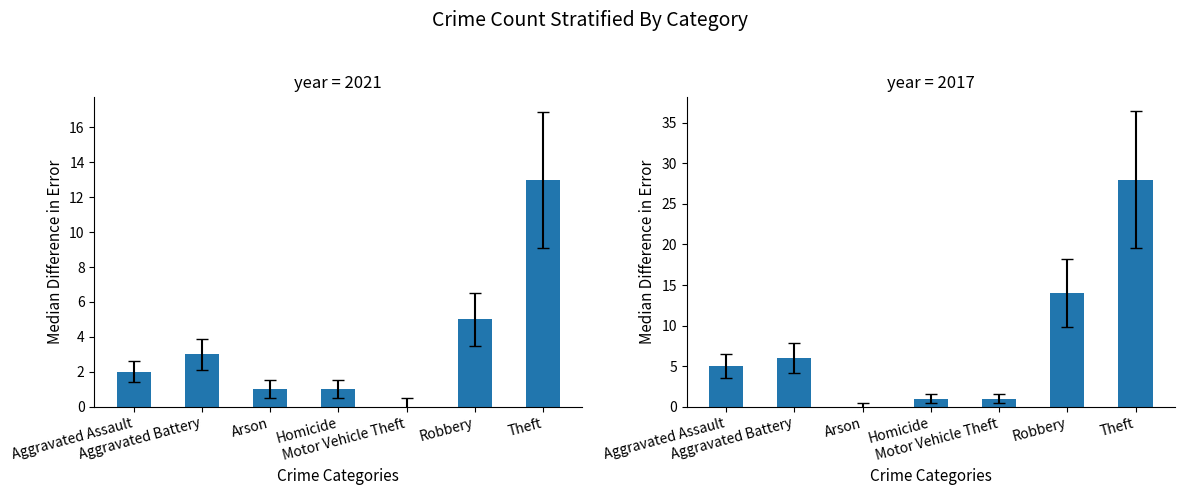

Rank the series at Robbery from highest to lowest value.

2017, 2018, 2021